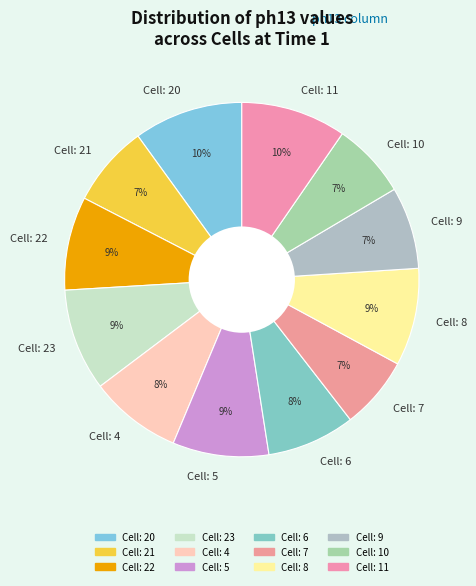

Combined, do Cell: 6 and Cell: 9 account for over 50%?

No